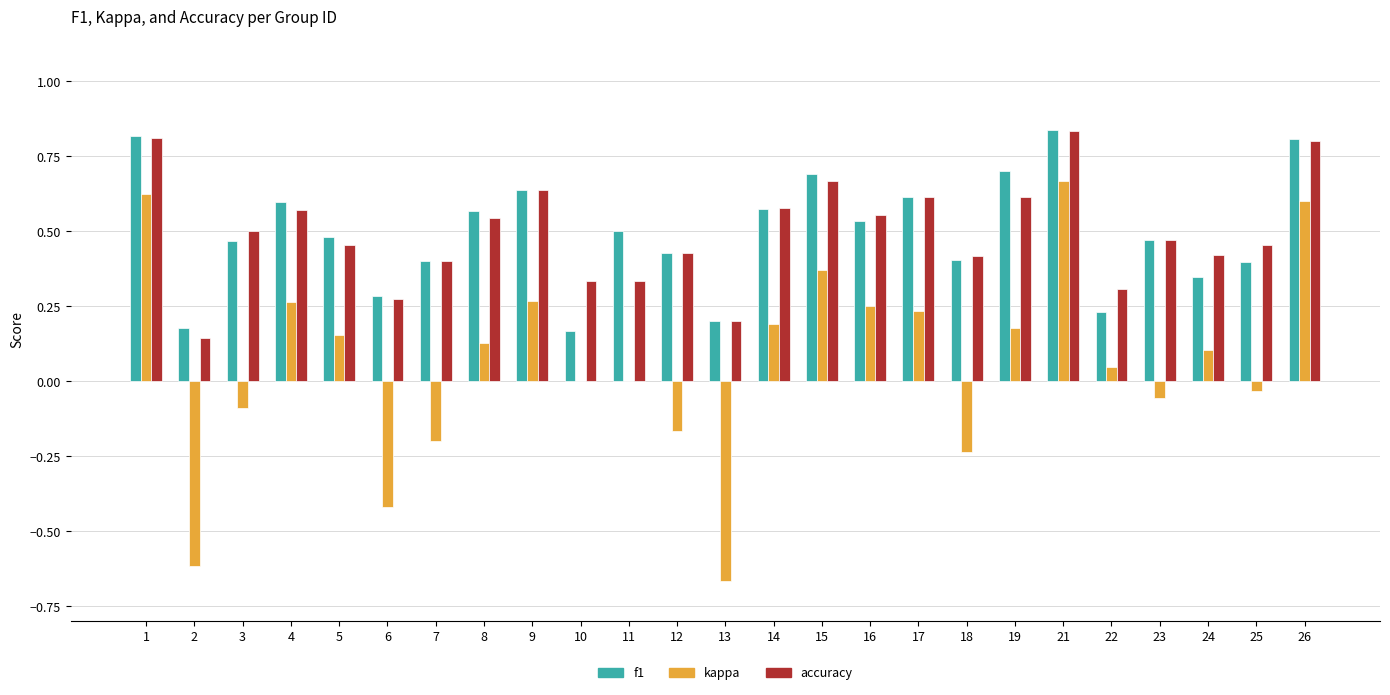

Between 7 and 13, which series saw the biggest shift?

kappa